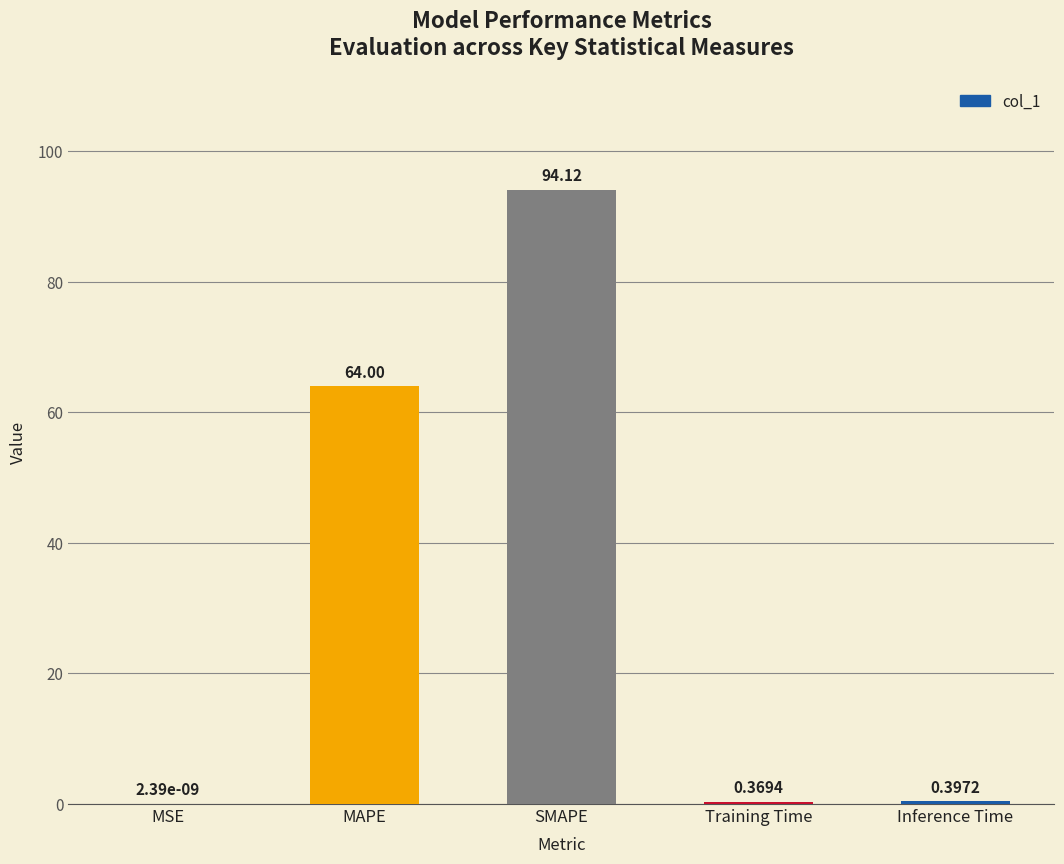

What is the sum of the values at Inference Time and MAPE?

64.4